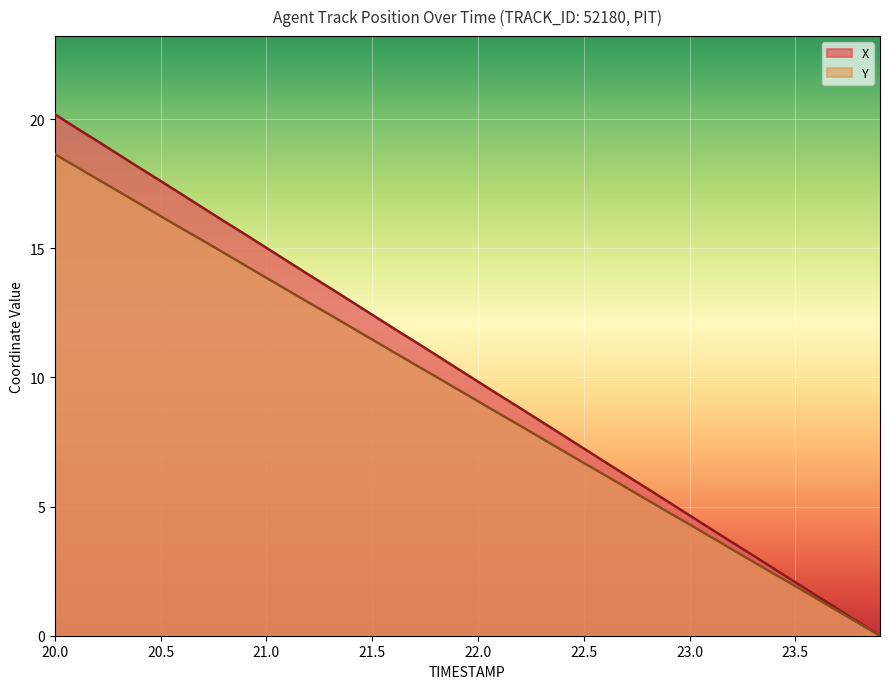

Is it true that Y equals 16.2 at 20.5?

True